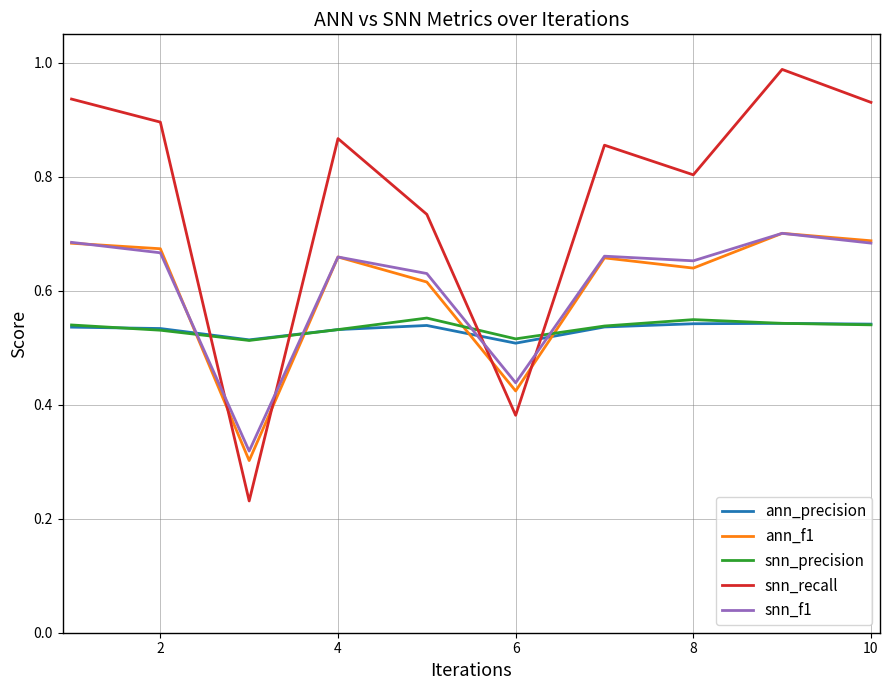

Which series has the largest total across all categories?

snn_recall